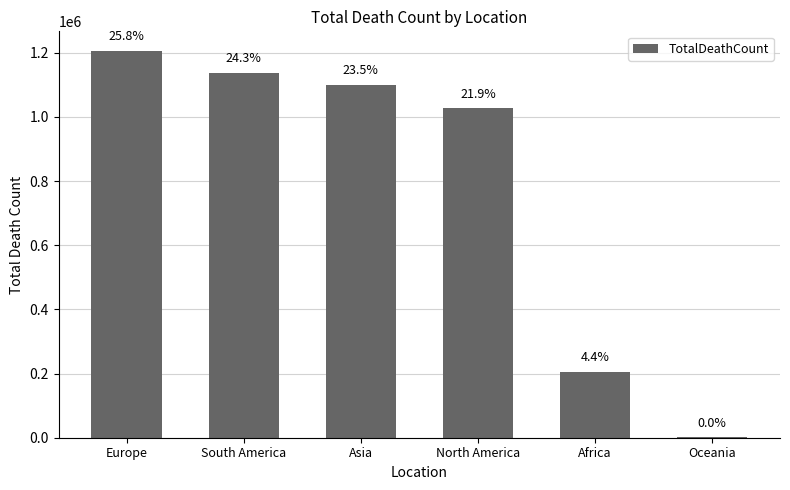

What is the sum of all values?

4677020